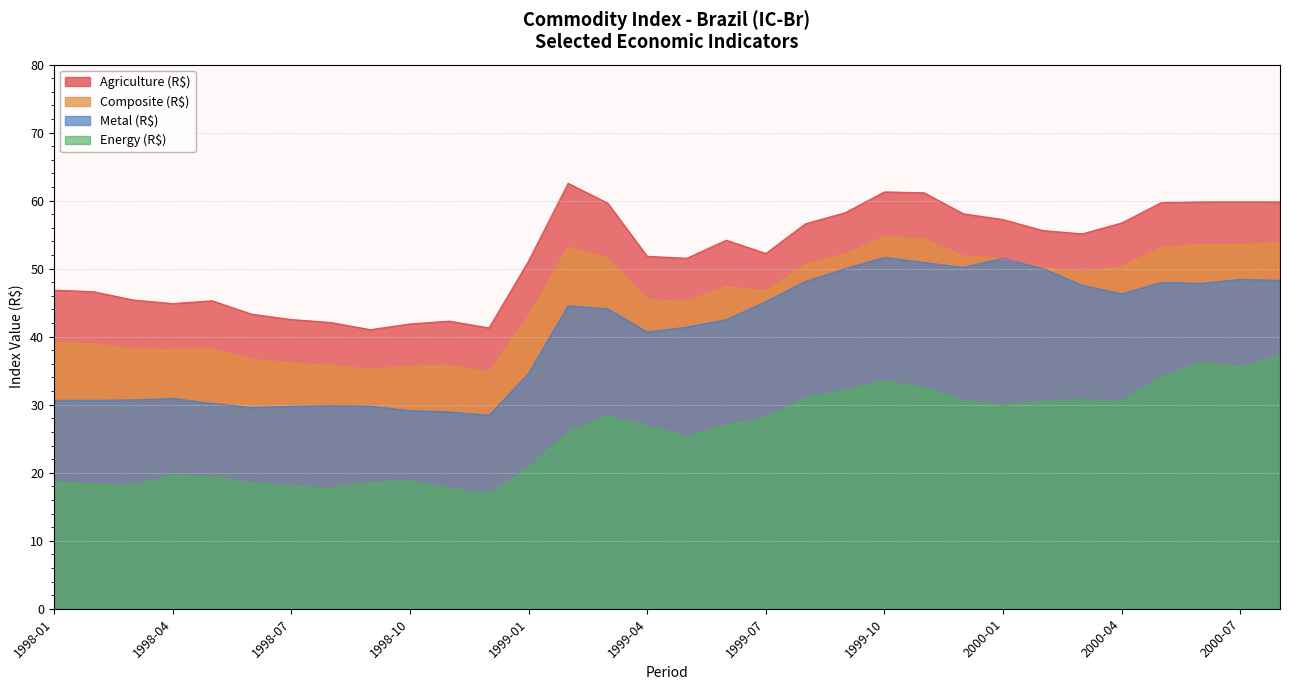

What is the highest value of the Composite (R$) series?

54.7